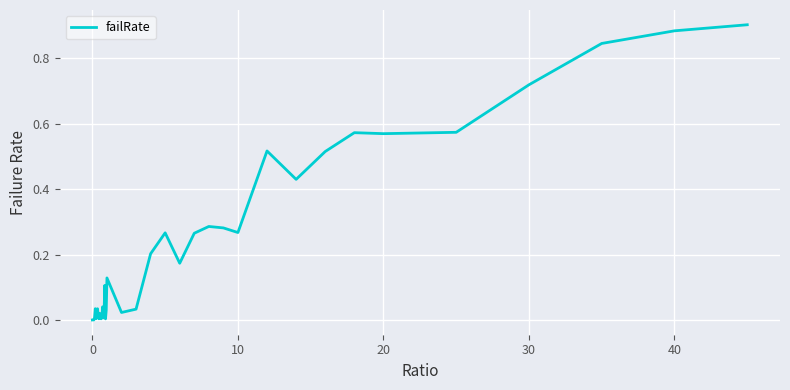

Does the chart display data point markers on the line(s)?

No